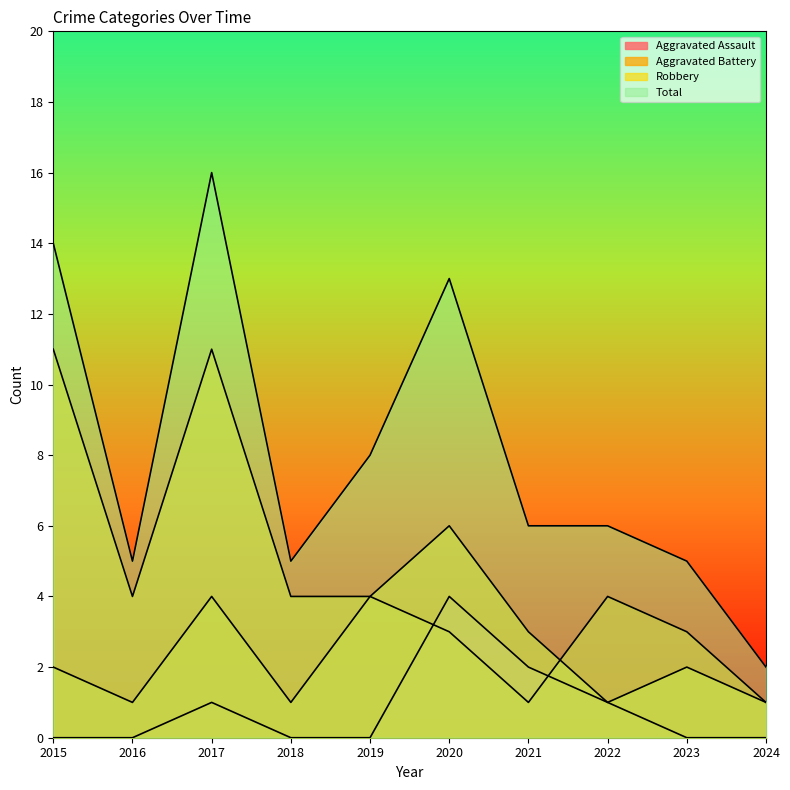

At which label is Total closest to 9?

2019